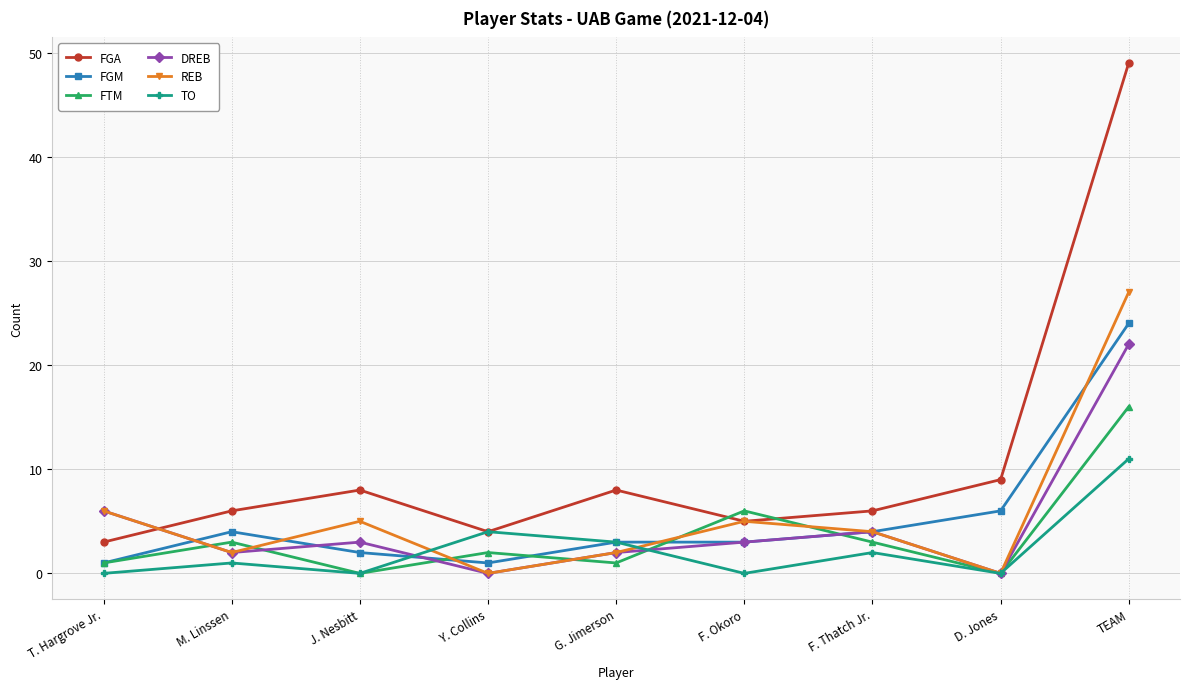

What is the average value of the FGM series?

5